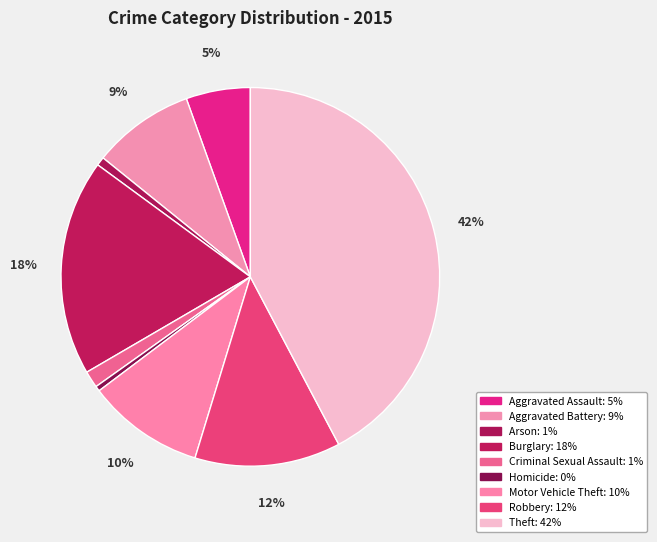

What is the ratio of the value at Robbery to the value at Motor Vehicle Theft?

1.2